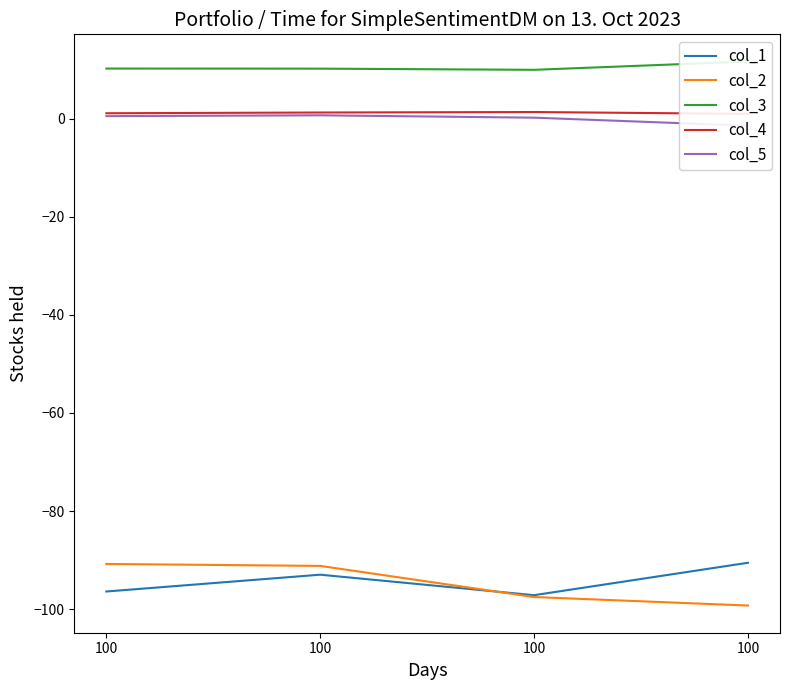

Rank the categories by col_4 value from lowest to highest.

100, 100, 100, 100